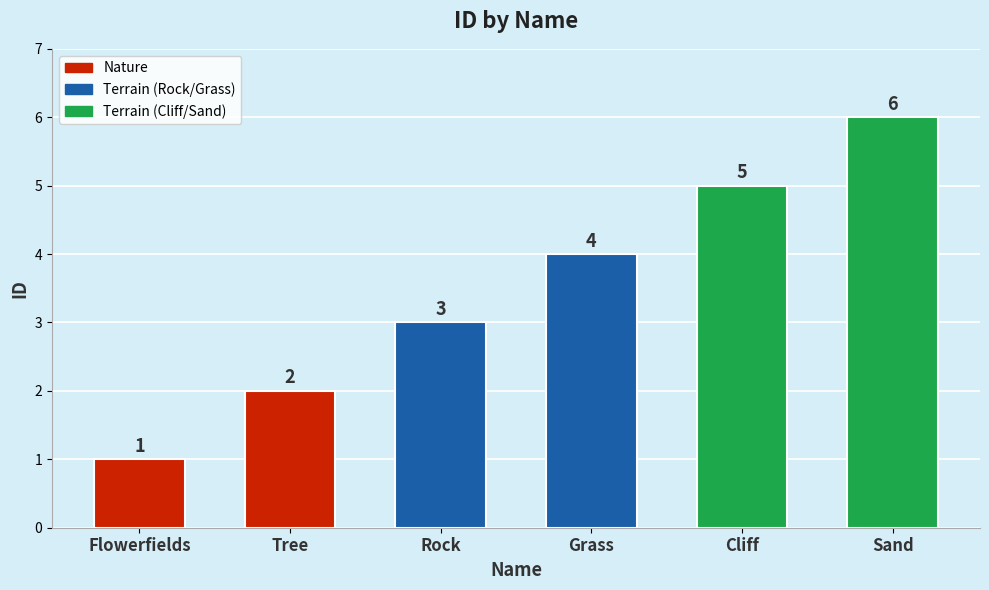

How many data points are less than 4?

3